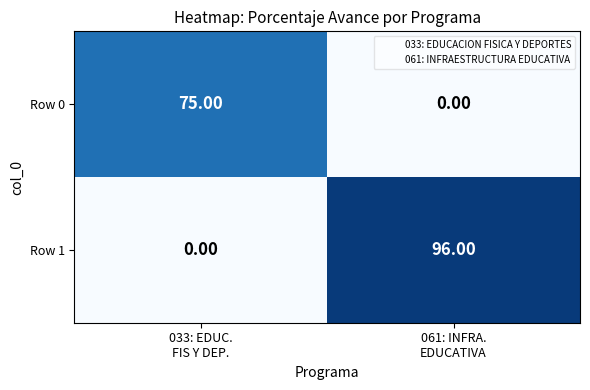

What is the sum of all Row 0 values?

75